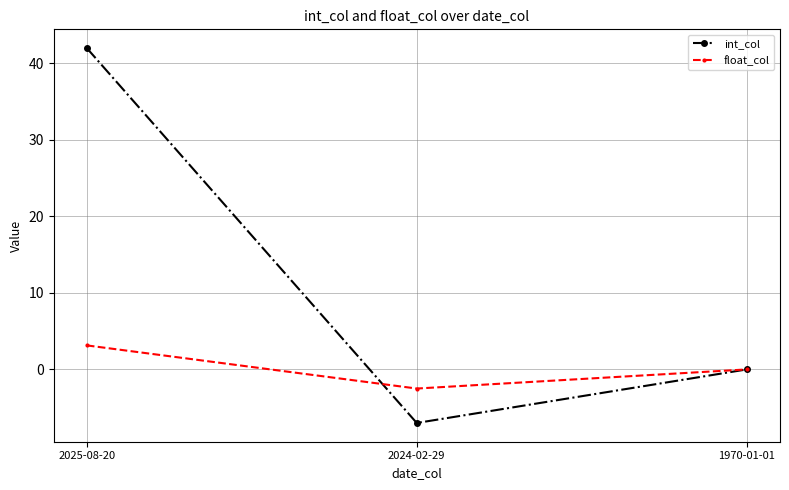

What is the sum of all int_col values?

35.0